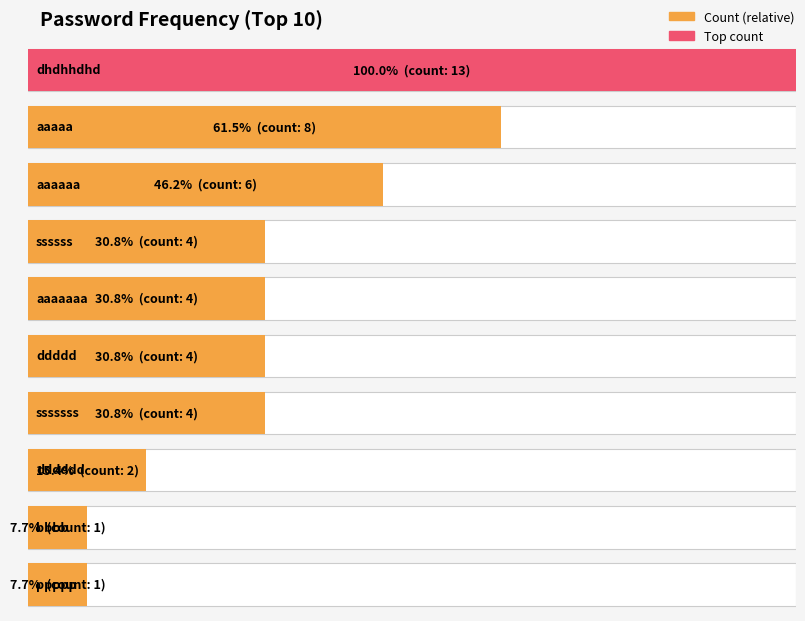

Approximately how many times larger is the value at dhdhhdhd compared to kksoftpass?

13.0